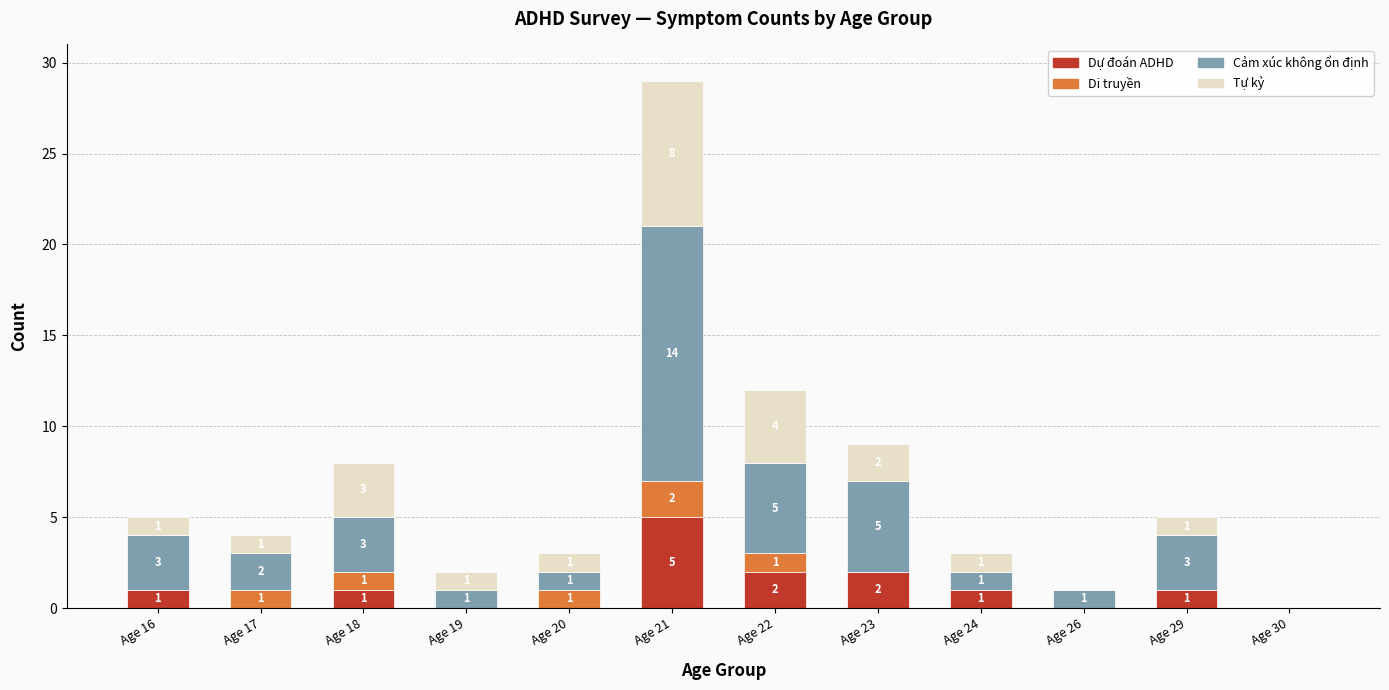

At which category is the sum across all series the highest?

Age 21